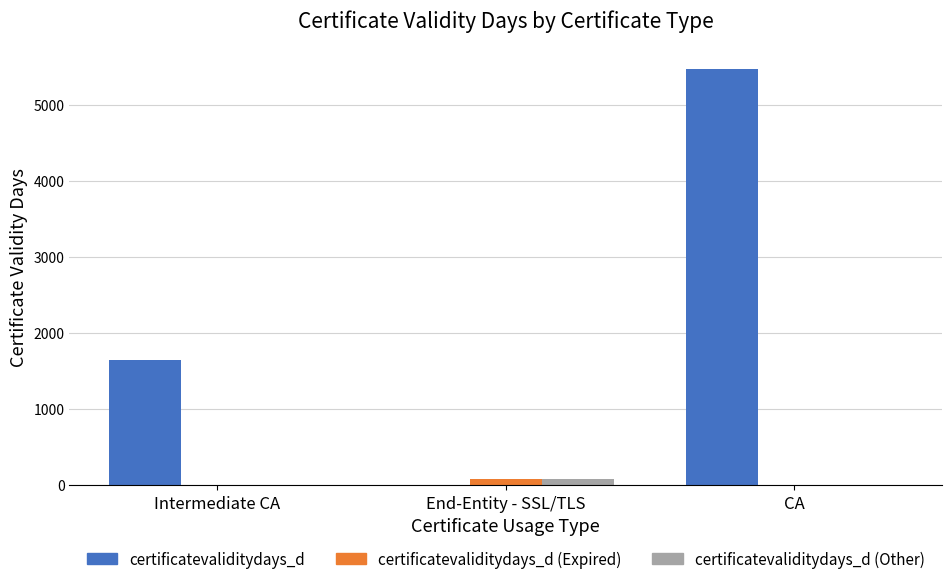

What is the total value across all series at Intermediate CA?

1644